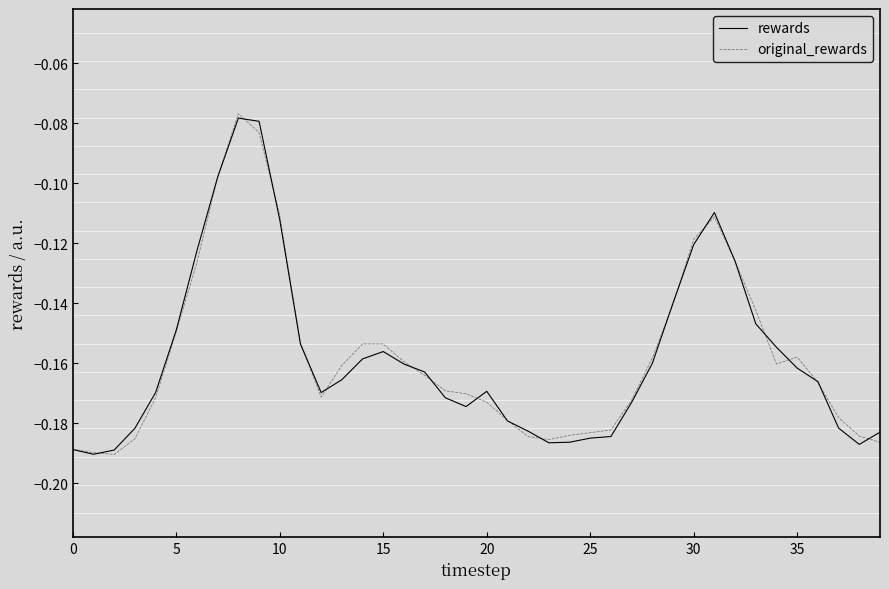

Which series ends up on top after the final intersection of original_rewards and rewards?

rewards